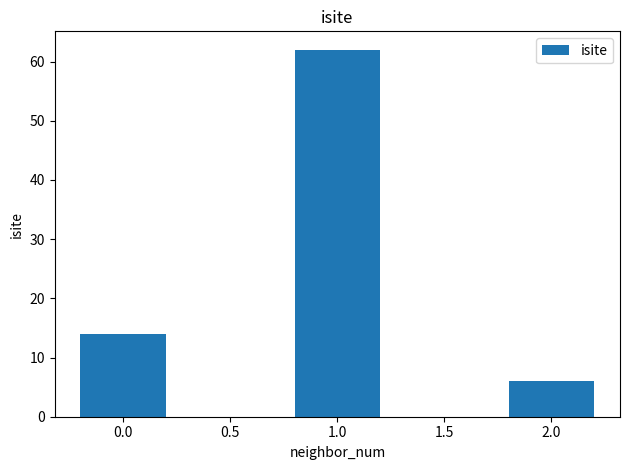

The chart shows a value of 58 at 1.5. True or false?

False